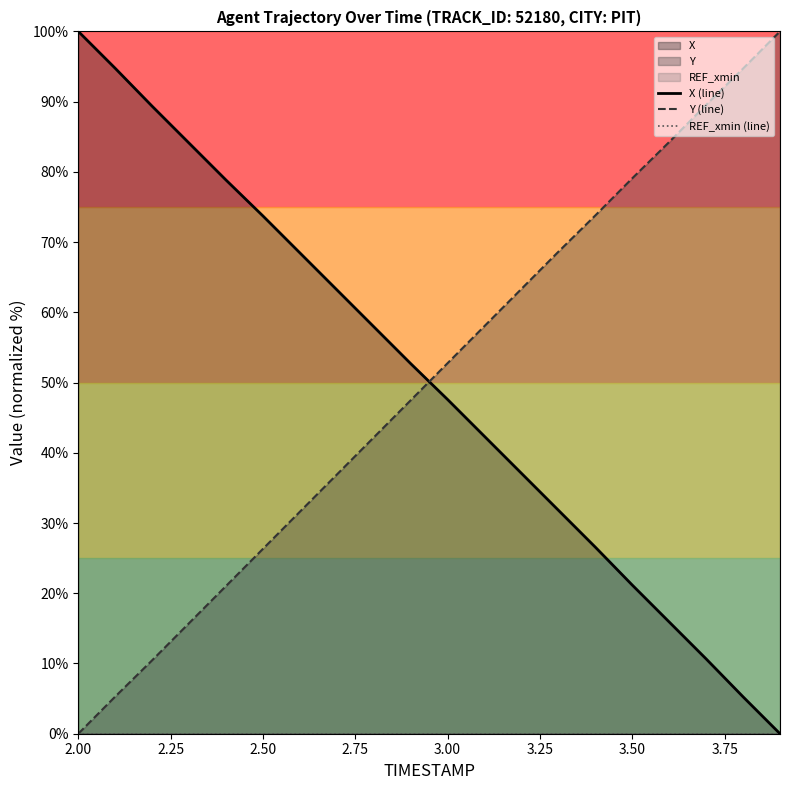

At which label does Y (line) reach its minimum?

2.00